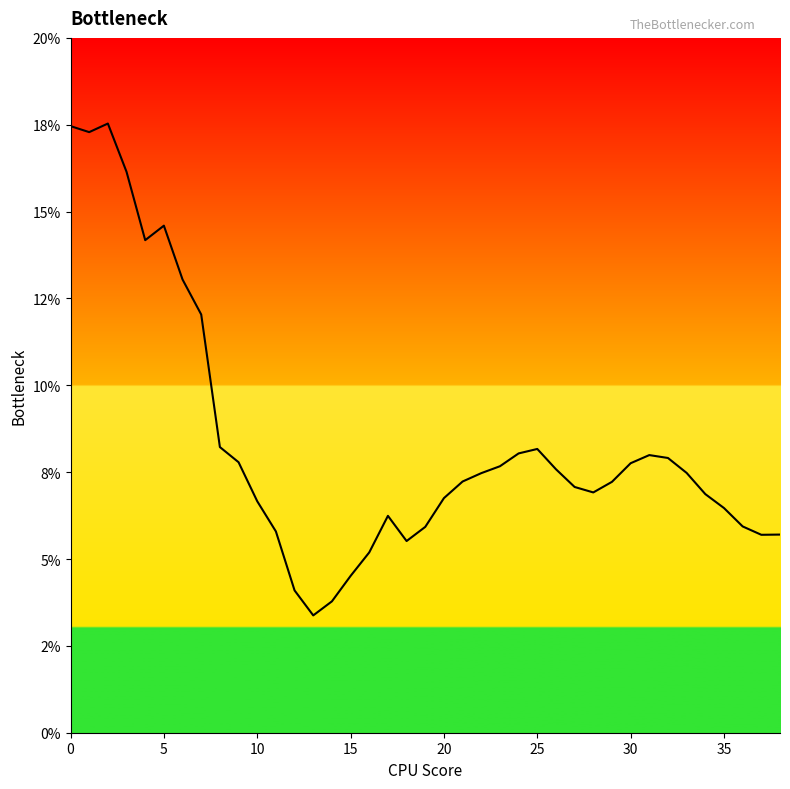

Does the chart display data point markers on the line(s)?

No